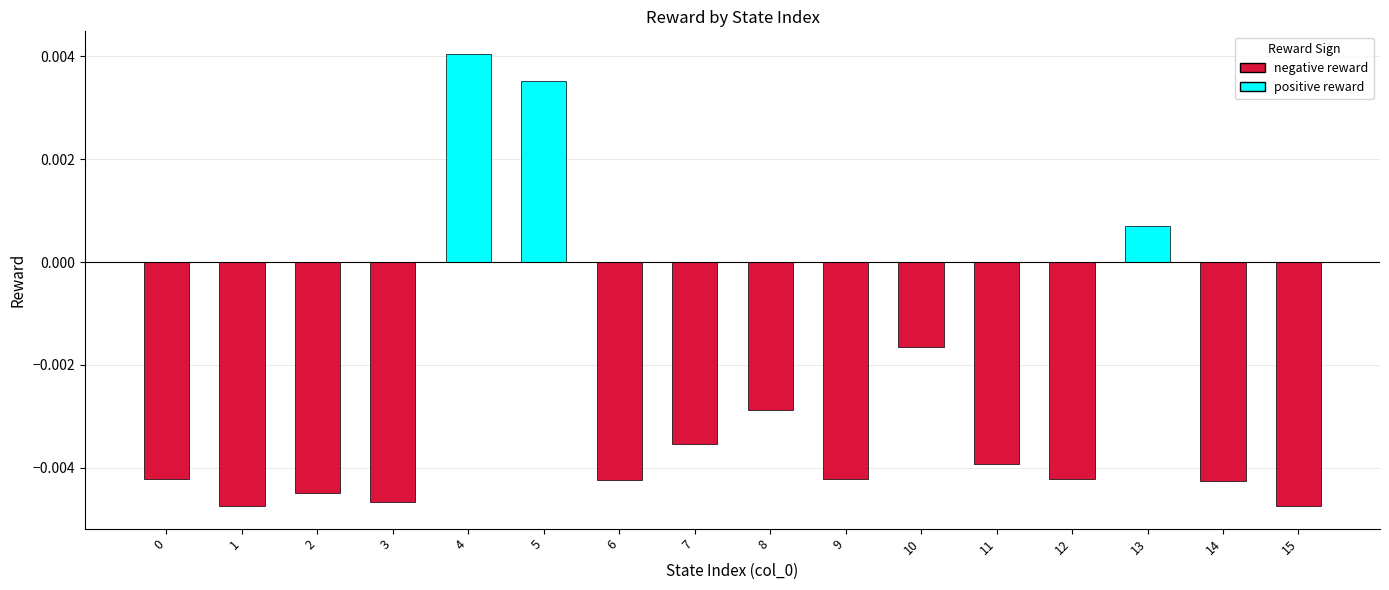

How many data points are less than 0?

13